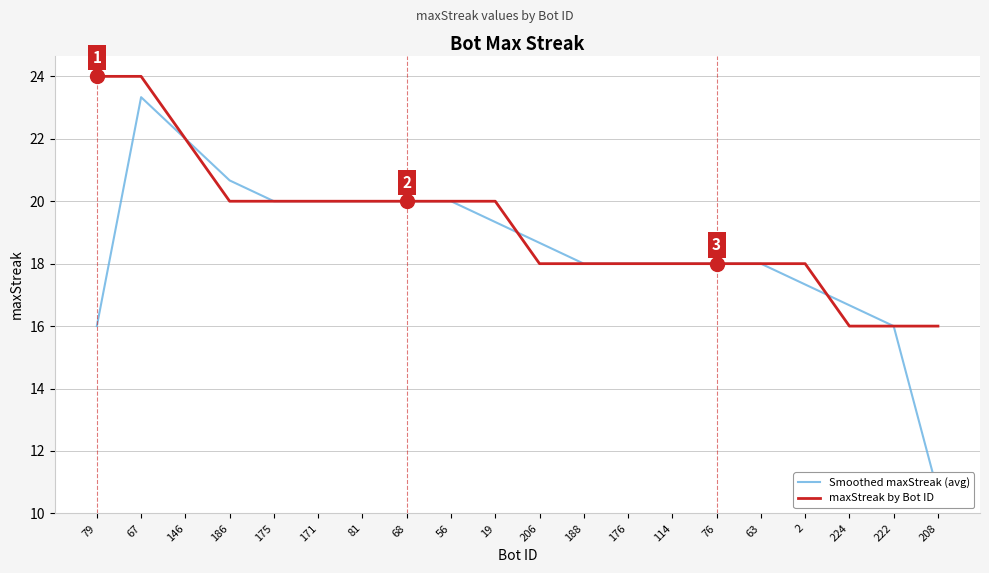

Count the number of categories in the chart.

20